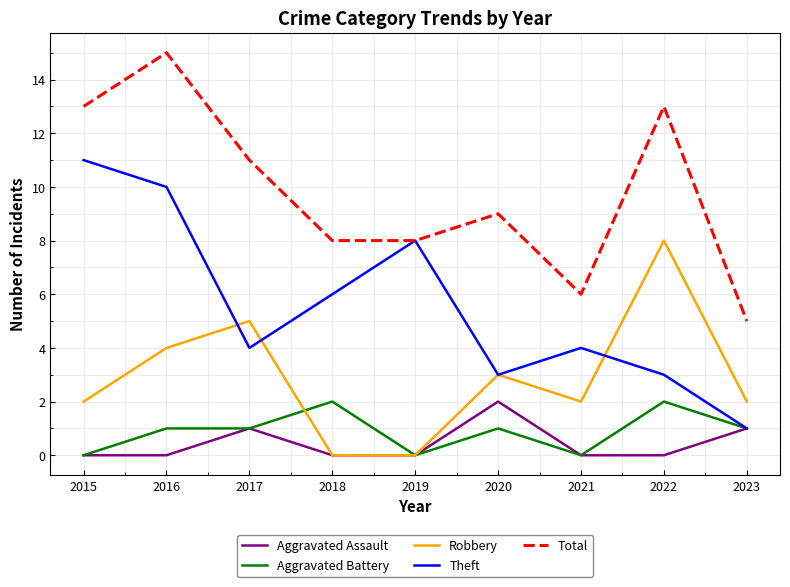

The Theft series shows 4 at 2021. True or false?

True